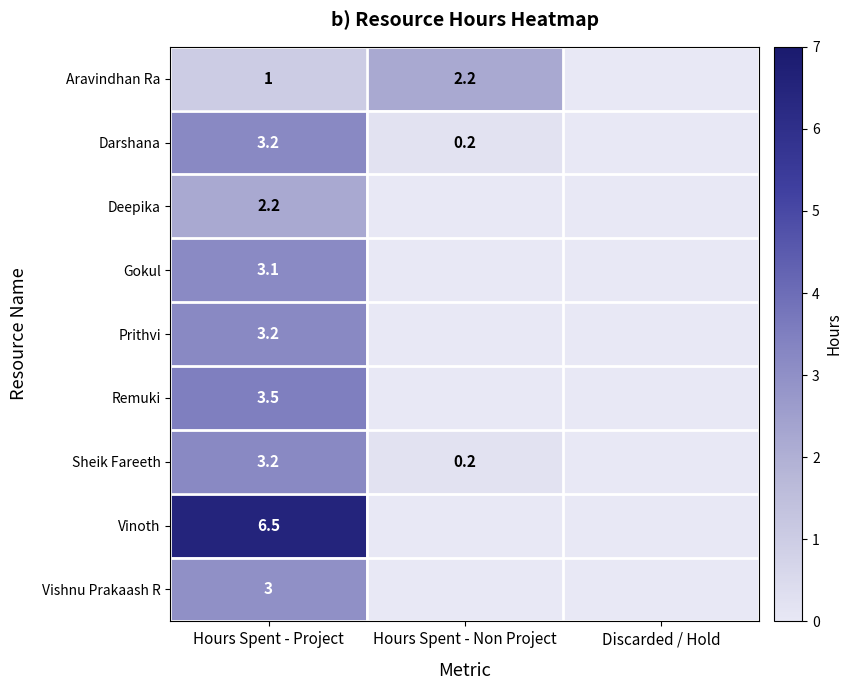

Is it true that Aravindhan Ra equals 2.2 at Hours Spent - Non Project?

True